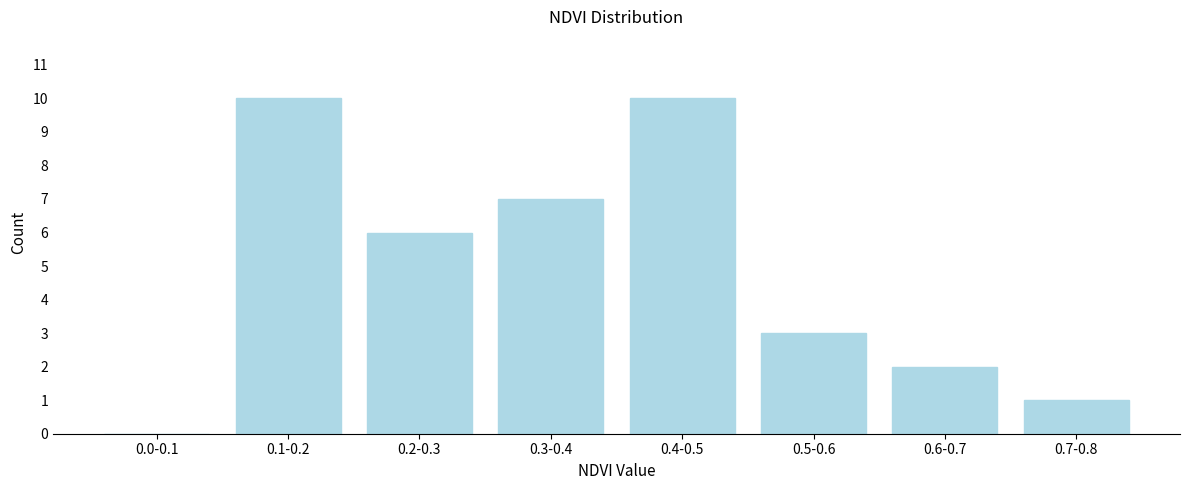

Reading left to right, what are all the values shown in this chart?

0.0-0.1=0	0.1-0.2=10	0.2-0.3=6	0.3-0.4=7	0.4-0.5=10	0.5-0.6=3	0.6-0.7=2	0.7-0.8=1